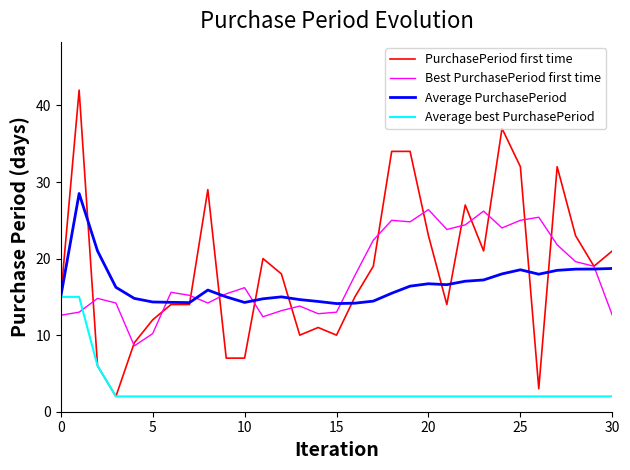

Rank the series by their maximum value, from highest to lowest.

PurchasePeriod first time, Average PurchasePeriod, Best PurchasePeriod first time, Average best PurchasePeriod